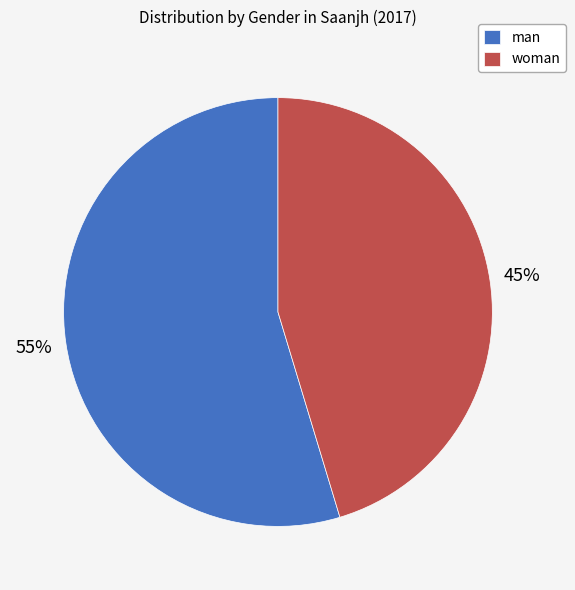

Which category has the biggest portion of the pie?

man